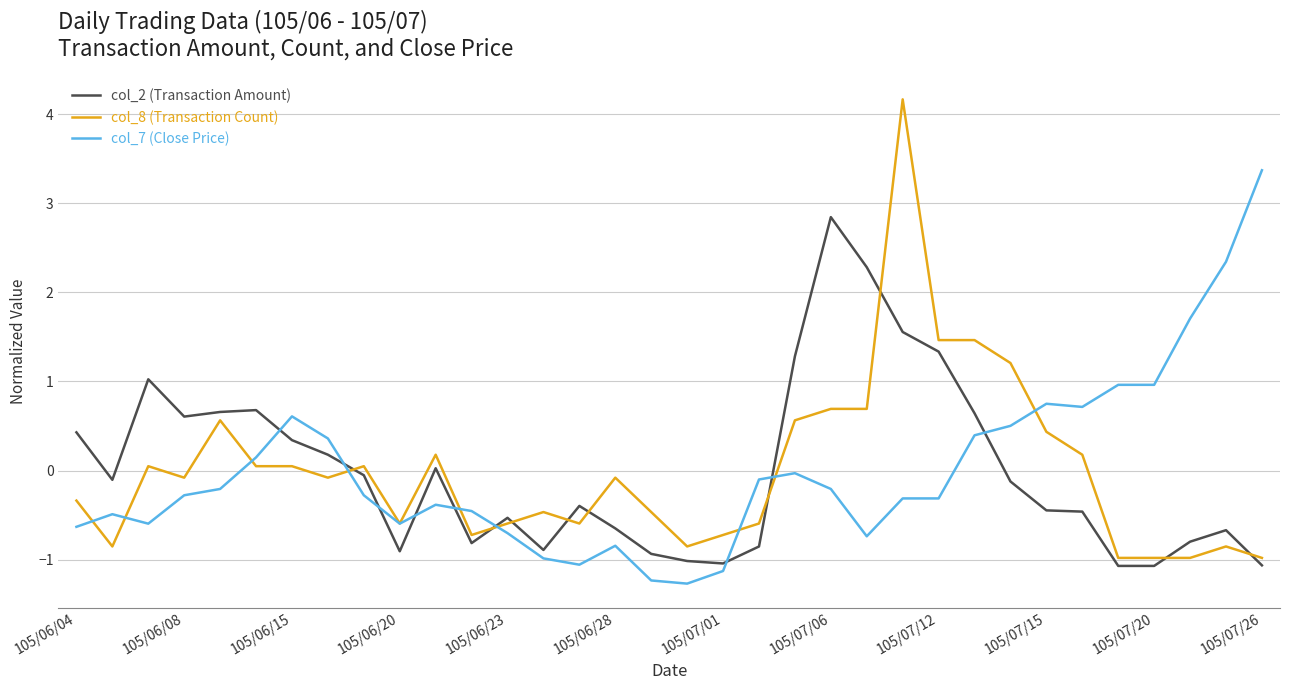

True or false: col_2 (Transaction Amount) and col_8 (Transaction Count) cross at least once.

True